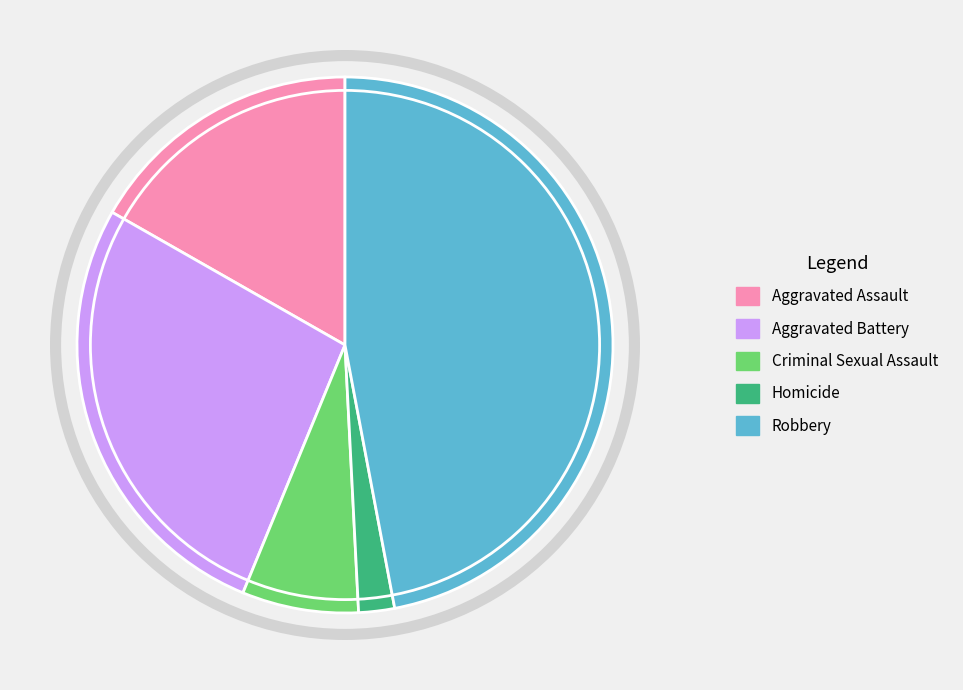

Count the number of slices in the pie.

5